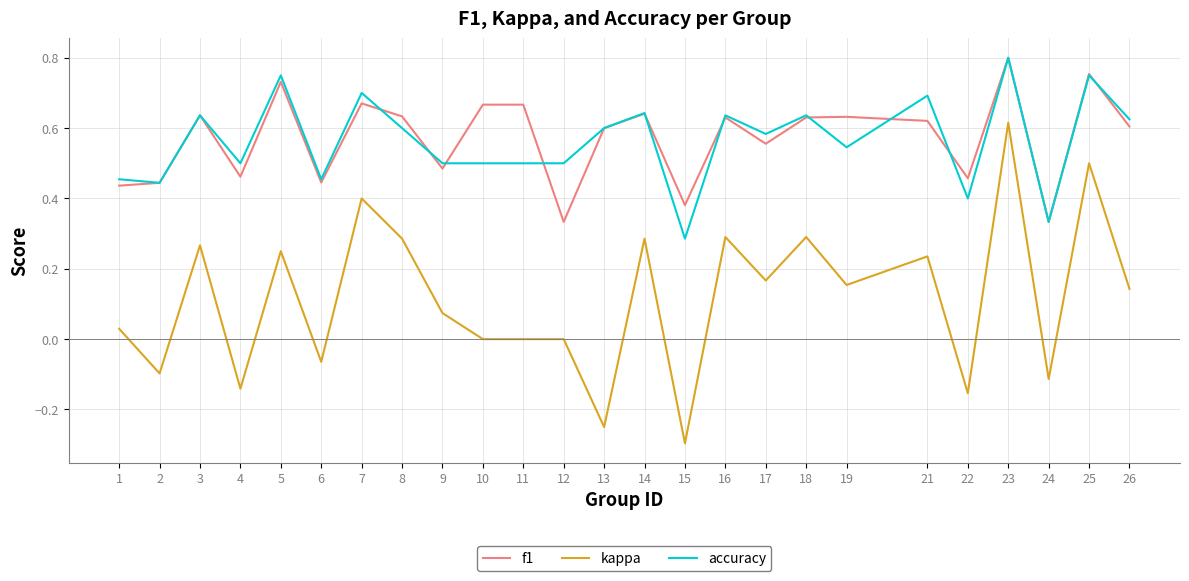

Is it true that kappa equals 0.6 at 23?

True